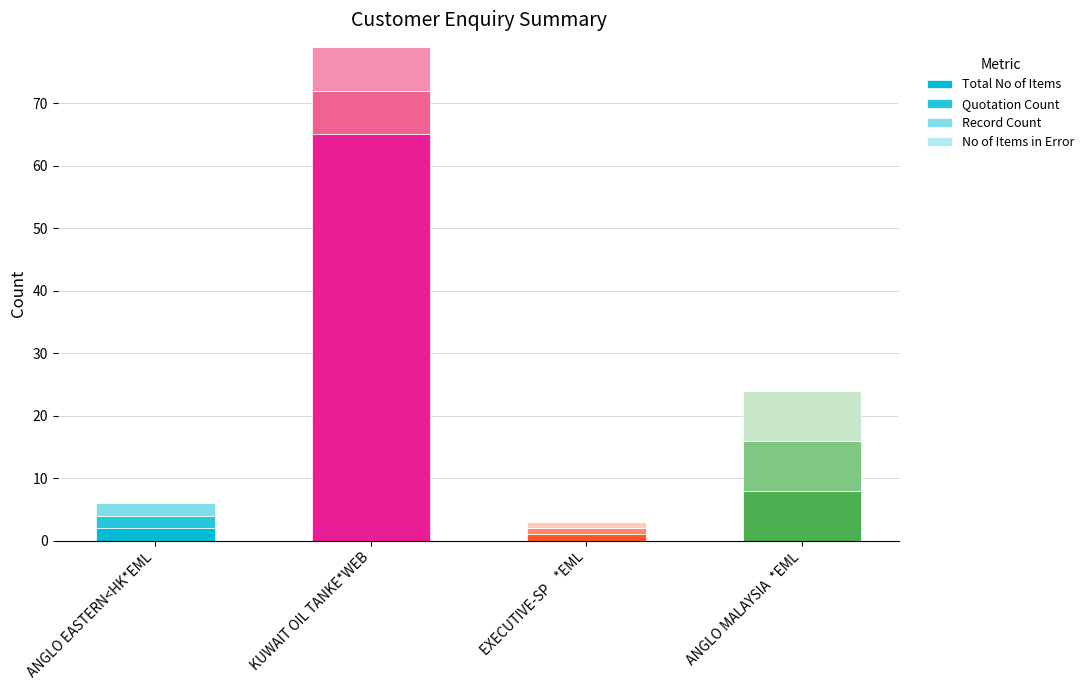

Which series has the largest total across all categories?

Total No of Items